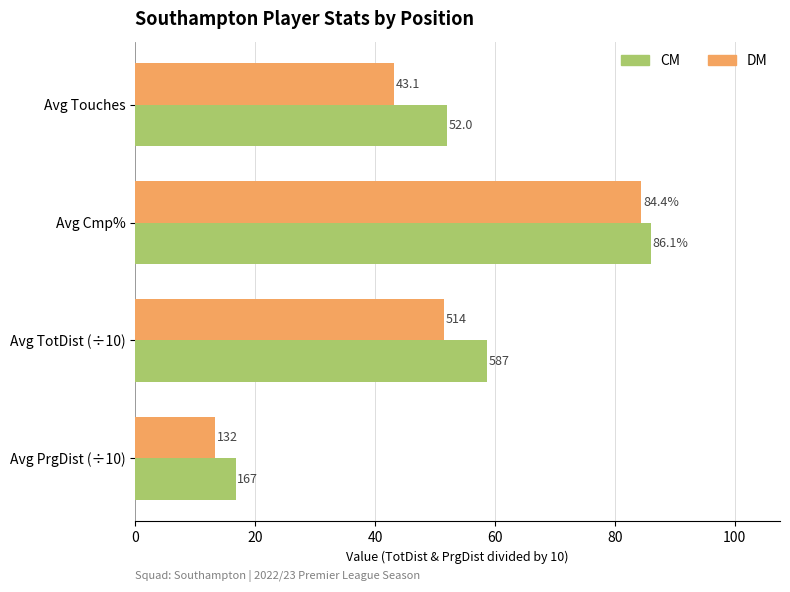

True or false: DM has a value of 13.2 at Avg PrgDist (÷10).

True